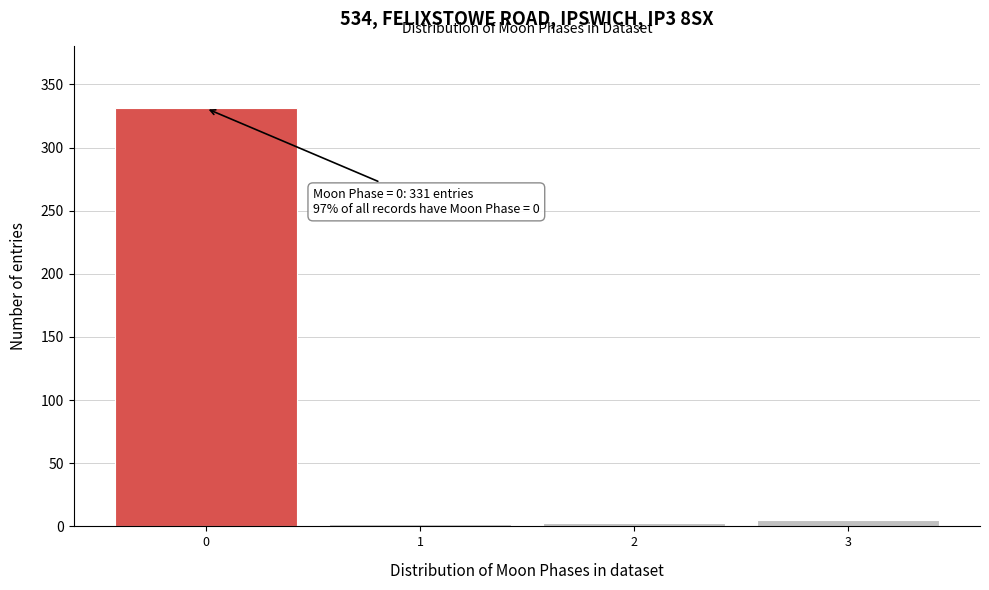

Over which range of the x-axis is the bar tallest?

-0.5 to 0.5